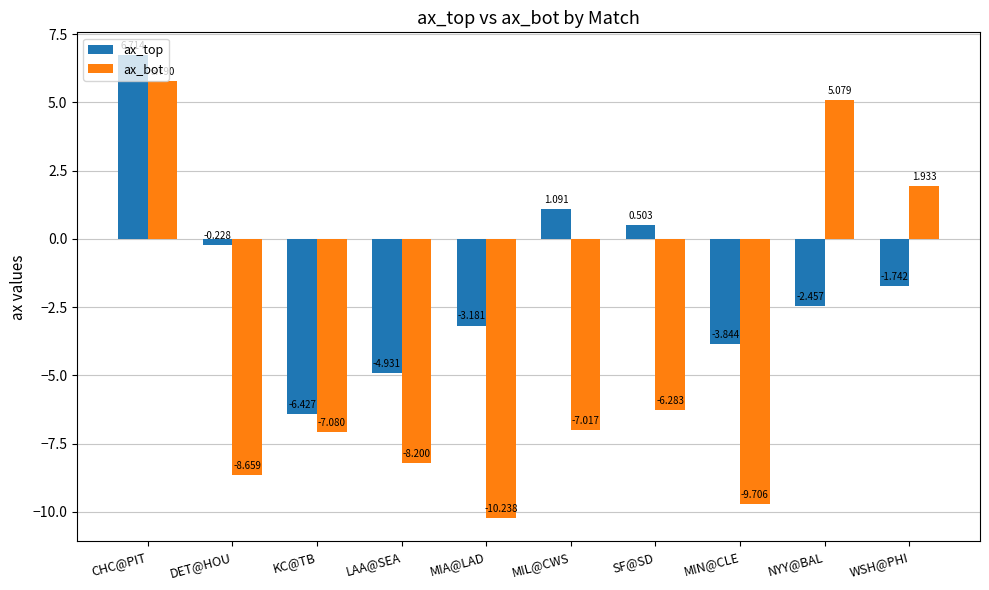

Are the bars horizontal?

No